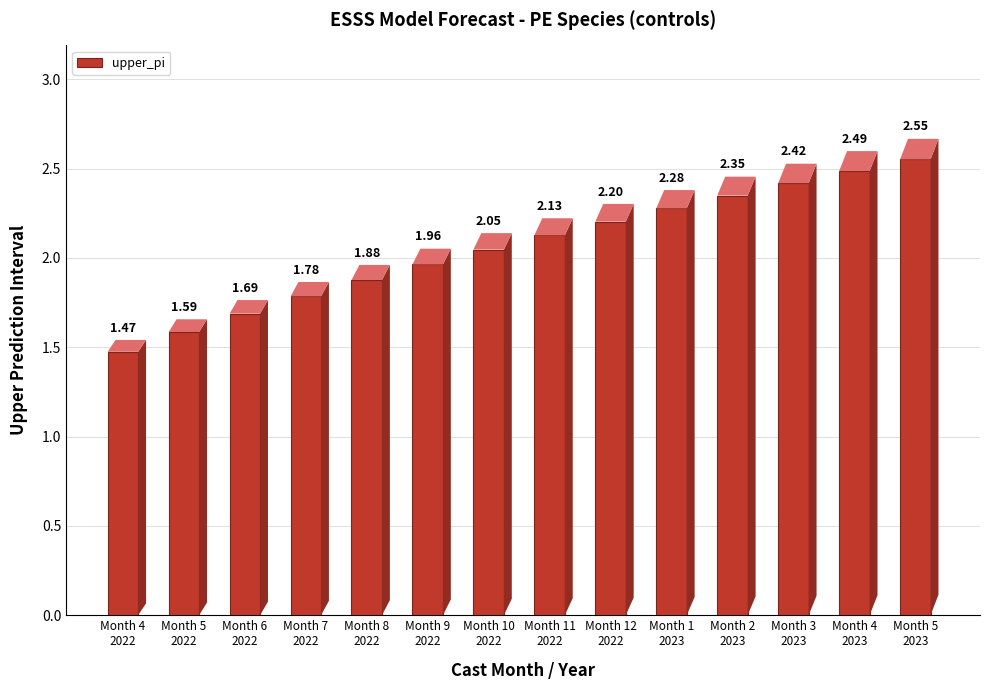

The chart shows a value of 0.6 at Month 12
2022. True or false?

False